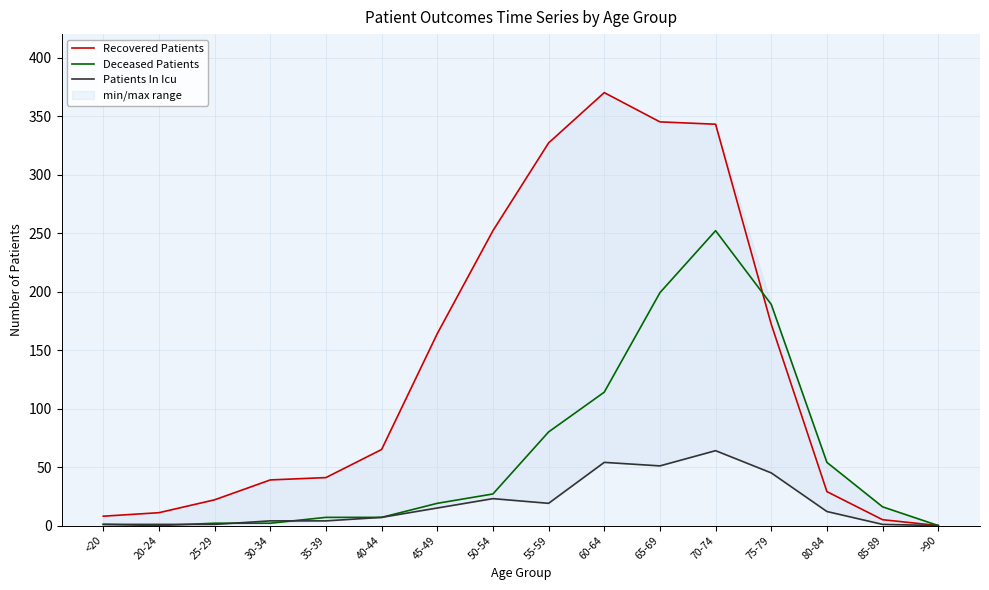

Reading left to right, list all the values displayed in this chart.

Recovered Patients: 8	11	22	39	41	65	164	252	327	370	345	343	172	29	5	0
Deceased Patients: 1	0	2	2	7	7	19	27	80	114	199	252	189	54	16	0
Patients In Icu: 1	1	1	4	4	7	15	23	19	54	51	64	45	12	1	0